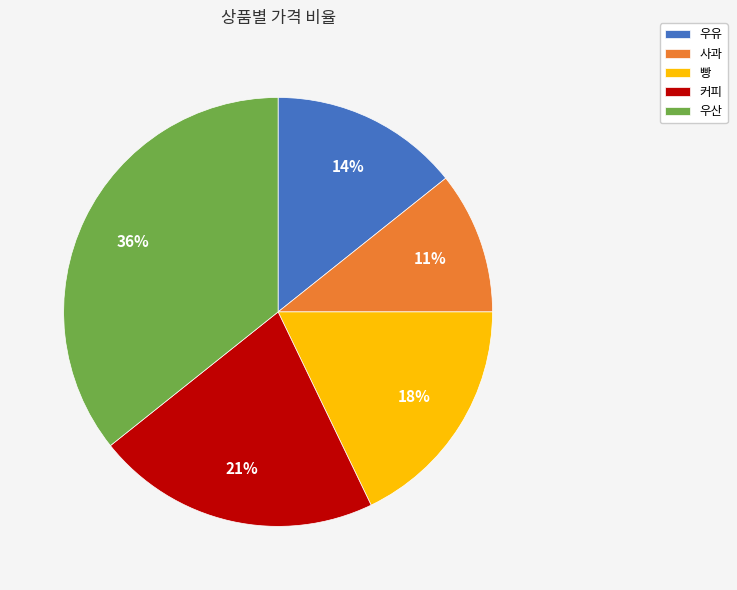

True or false: 우산 accounts for 36% of the total.

True